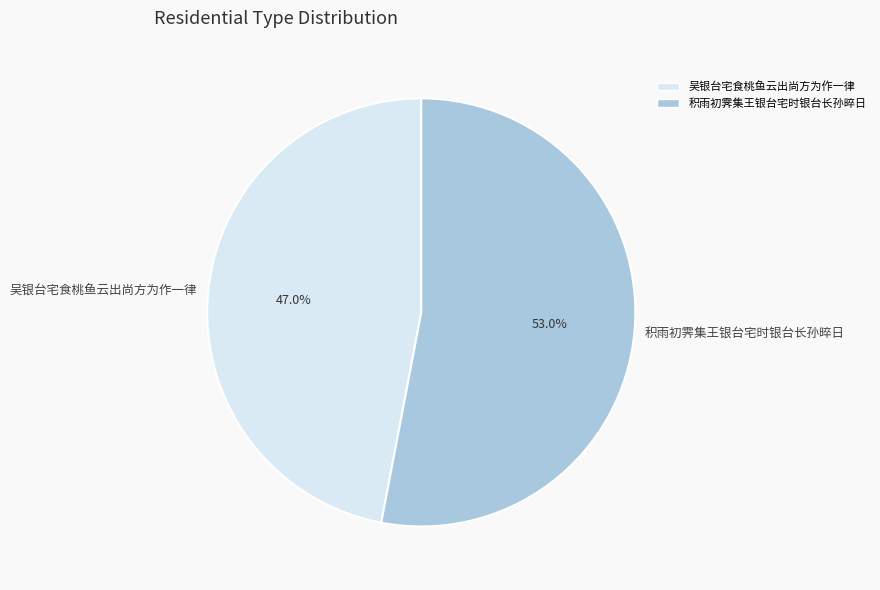

Do 吴银台宅食桃鱼云出尚方为作一律 and 积雨初霁集王银台宅时银台长孙晬日 together represent more than half of the pie?

Yes